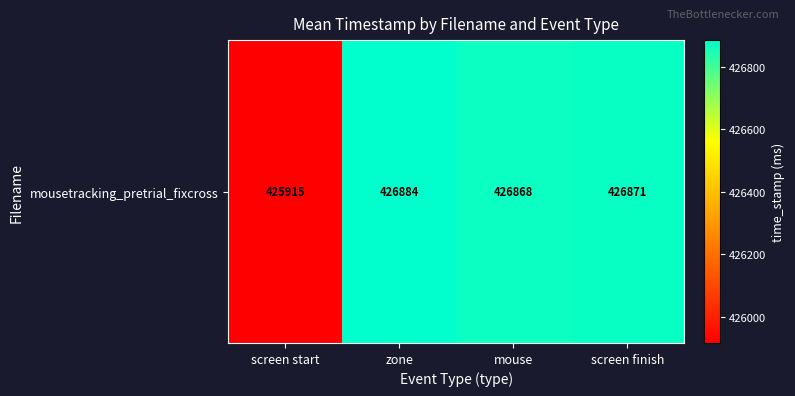

Reading left to right, what are all the values shown in this chart?

screen start=425915.4	zone=426884.4	mouse=426868.5	screen finish=426870.6